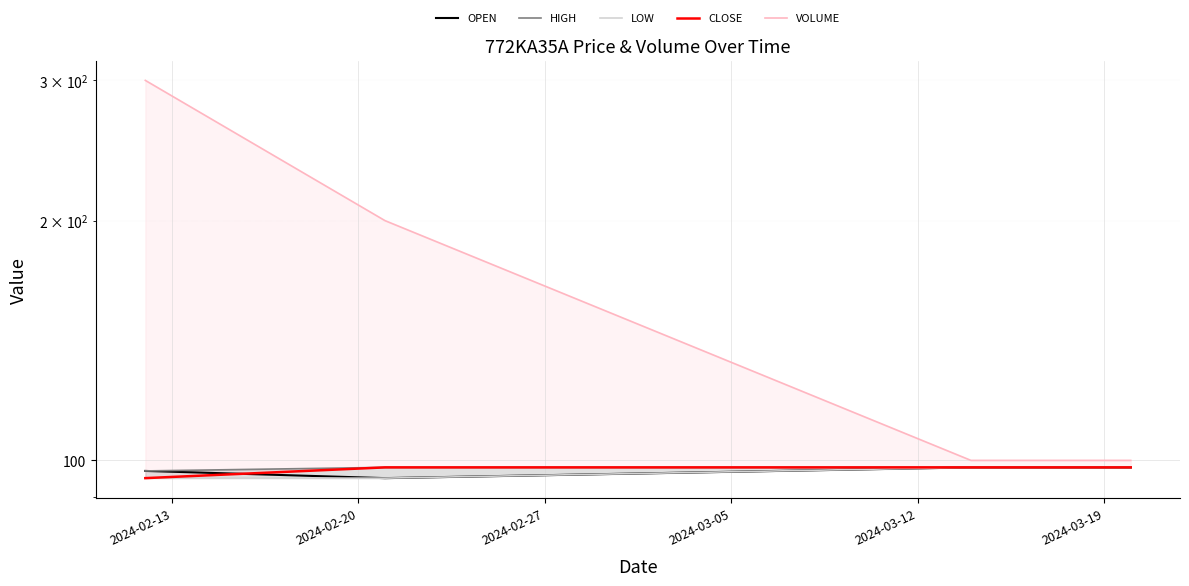

True or false: CLOSE and VOLUME cross at least once.

False